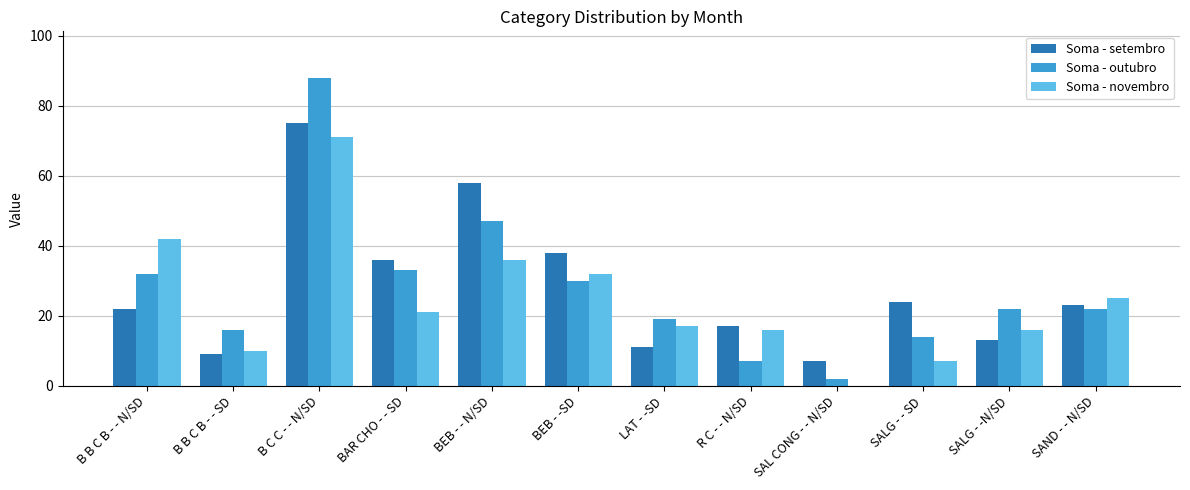

At which category is the sum across all series the highest?

B C C - - N/SD